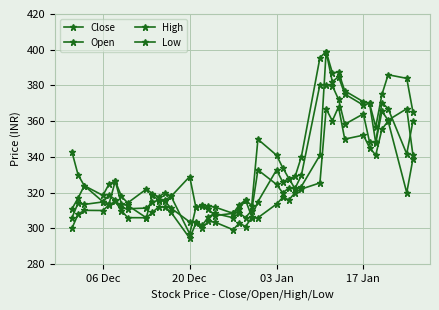

True or false: Low and Open intersect in this chart.

False